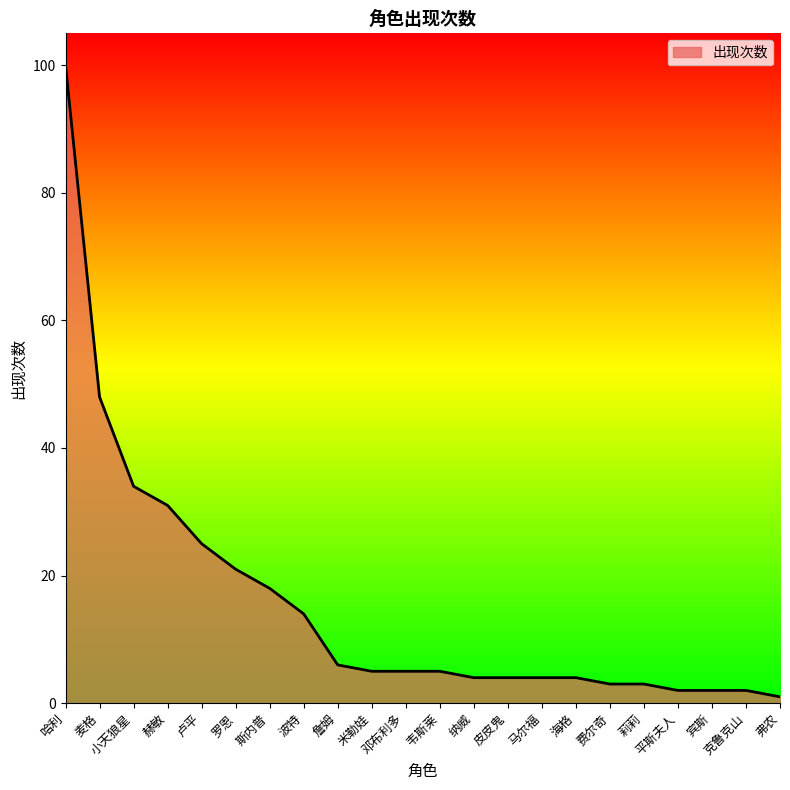

Which category has the highest value across all series?

哈利